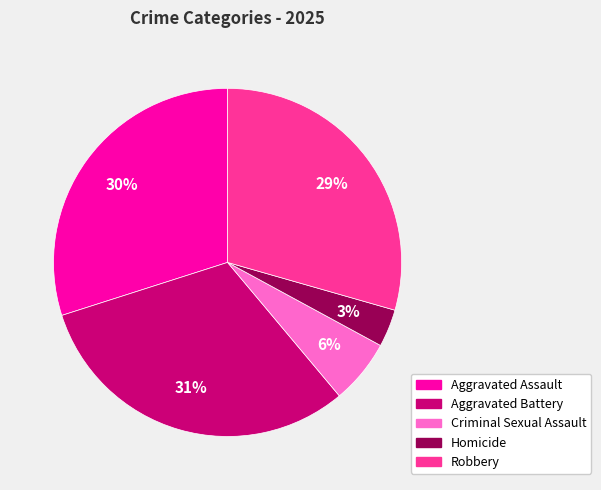

Combined, do Criminal Sexual Assault and Robbery account for over 50%?

No